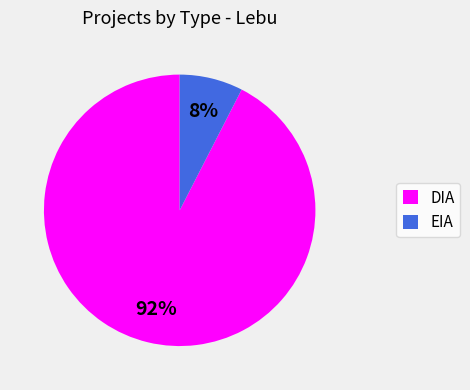

How many slices are in this pie chart?

2